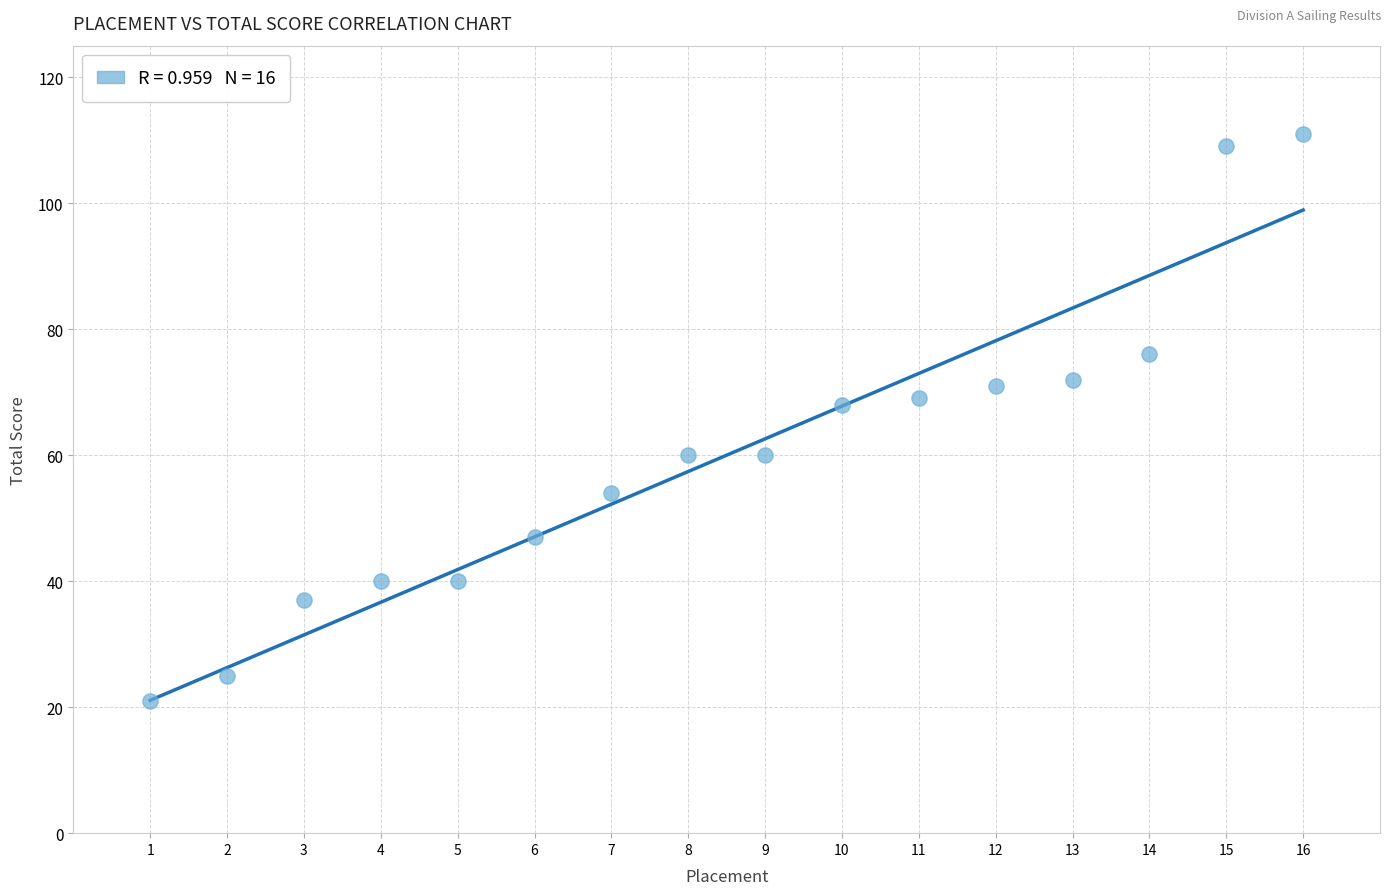

List the coordinates of all points as (X, Y) pairs, reading left to right.

(1, 21)  (2, 25)  (3, 37)  (4, 40)  (5, 40)  (6, 47)  (7, 54)  (8, 60)  (9, 60)  (10, 68)  (11, 69)  (12, 71)  (13, 72)  (14, 76)  (15, 109)  (16, 111)